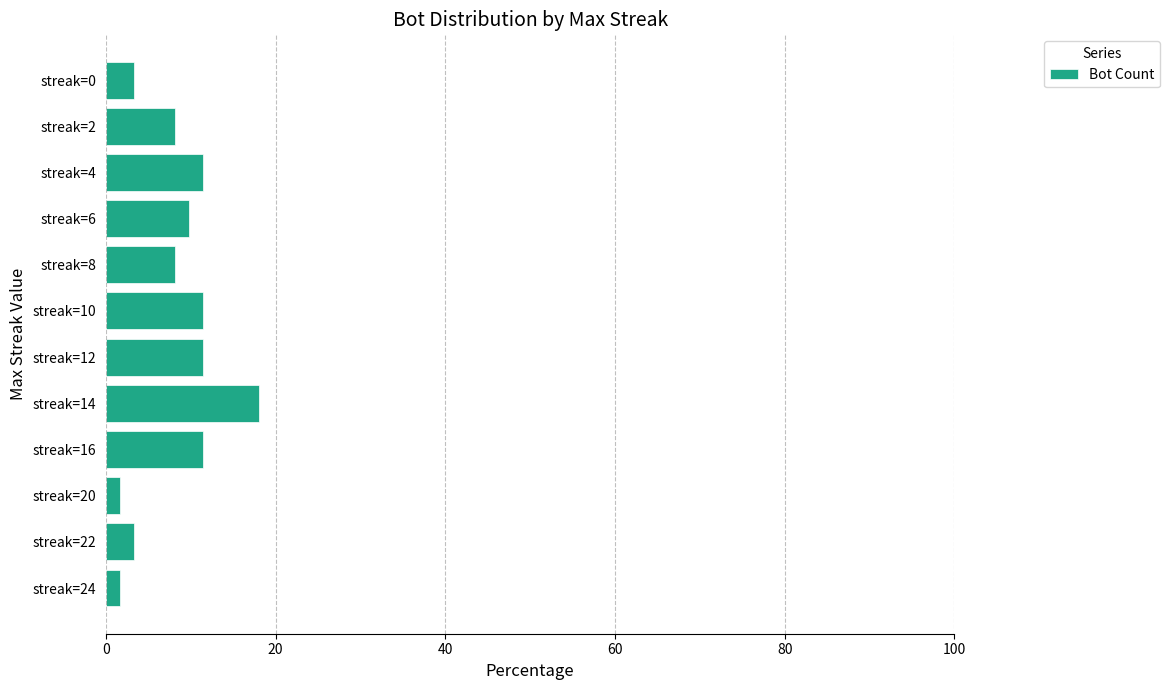

What is the sum of the values at streak=4 and streak=22?

14.8